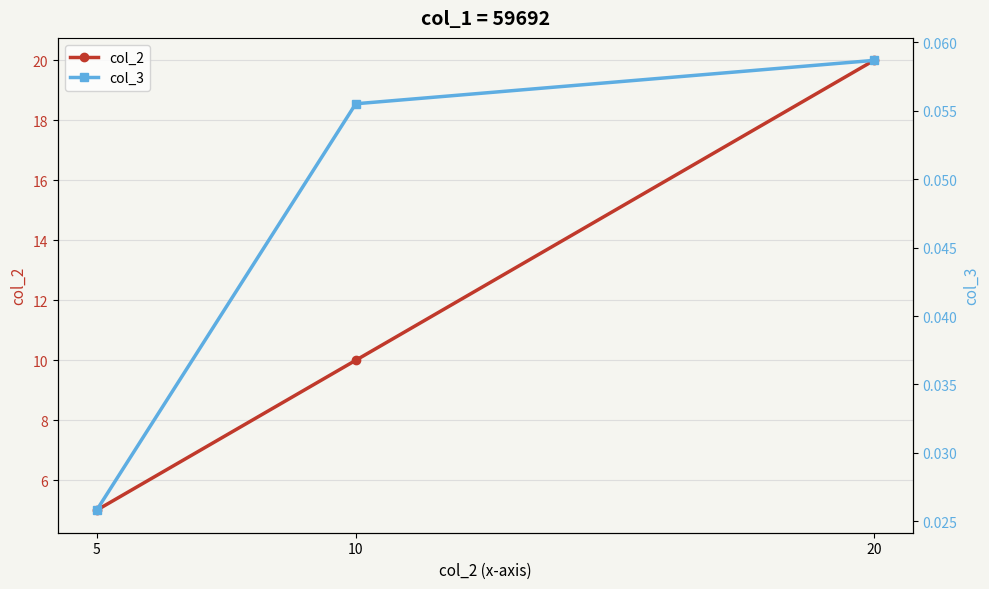

Between 5 and 10, which is larger?

10